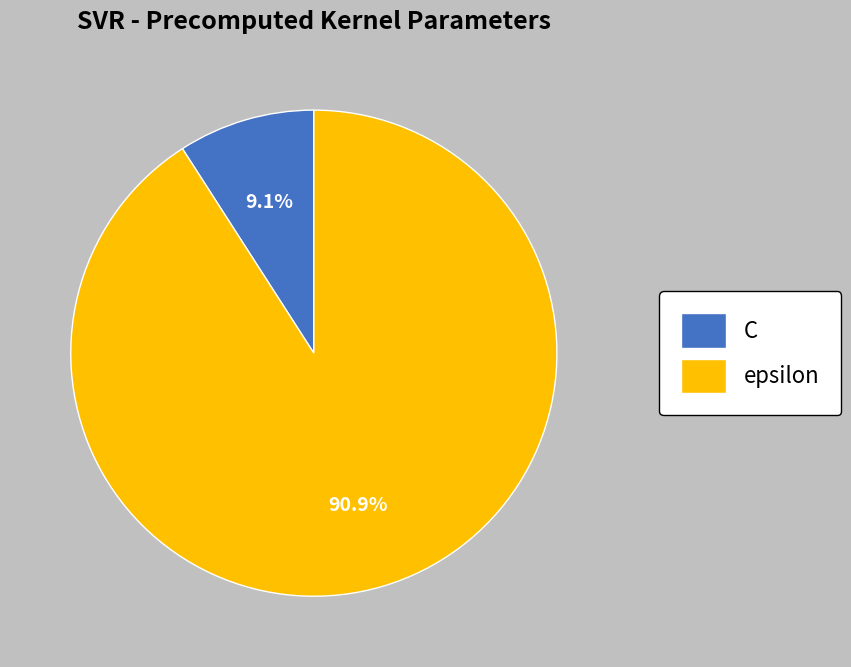

What is the largest slice in the pie chart?

epsilon